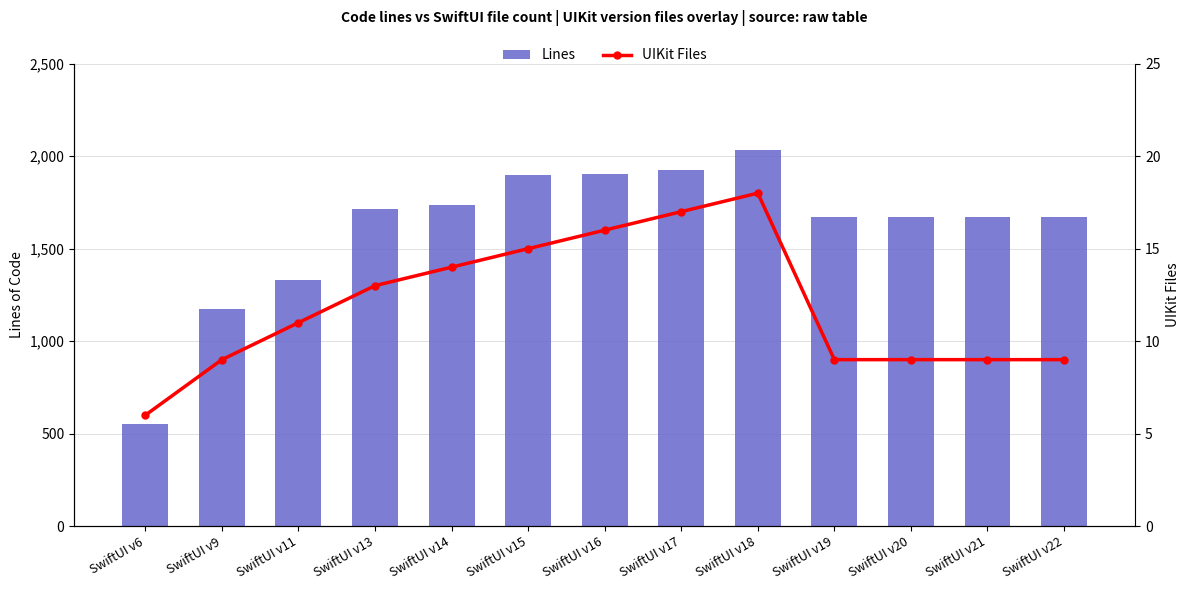

Does the chart contain any negative values?

No